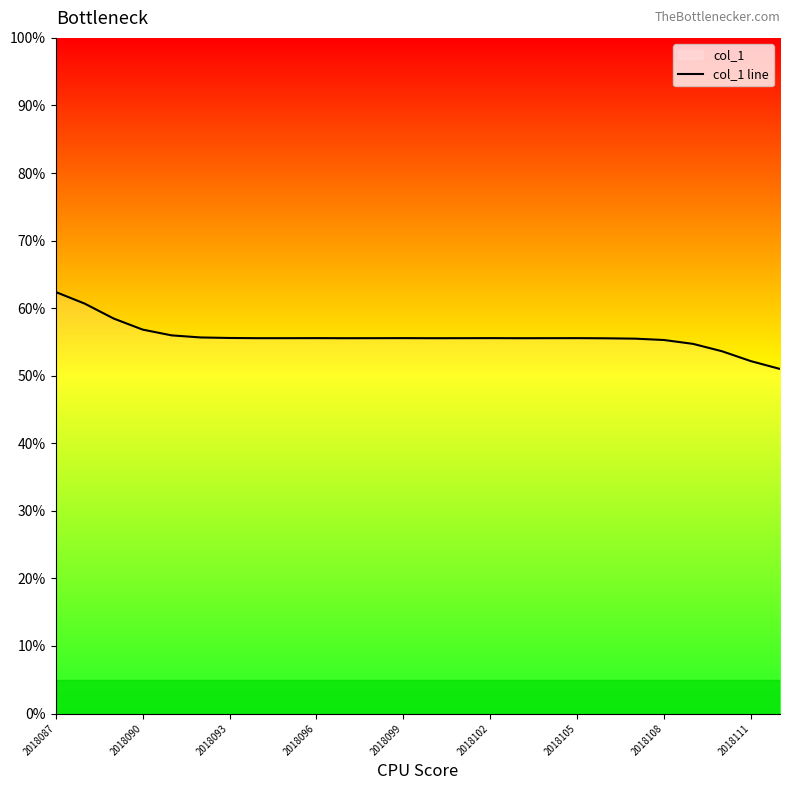

True or false: the data has more than 0 interior local peaks.

True